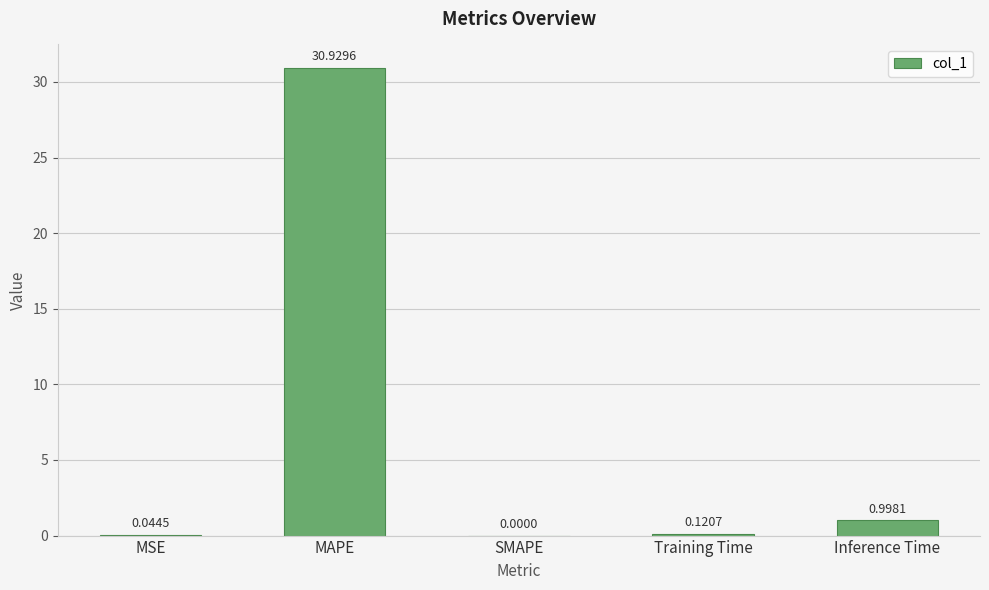

Which has a higher value, MAPE or Inference Time?

MAPE